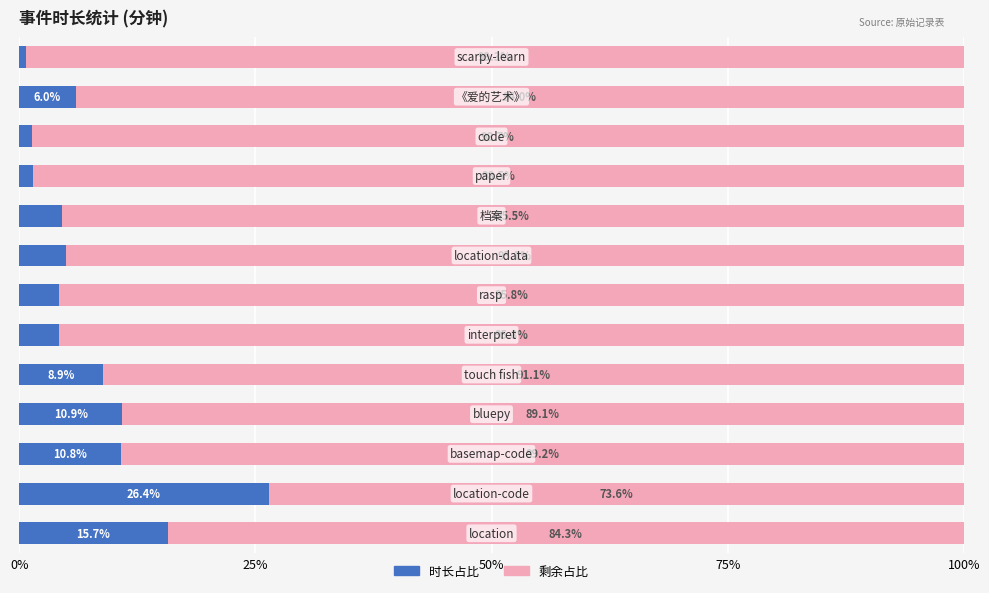

What is the difference between the maximum and minimum values in the 时长占比 series?

25.7